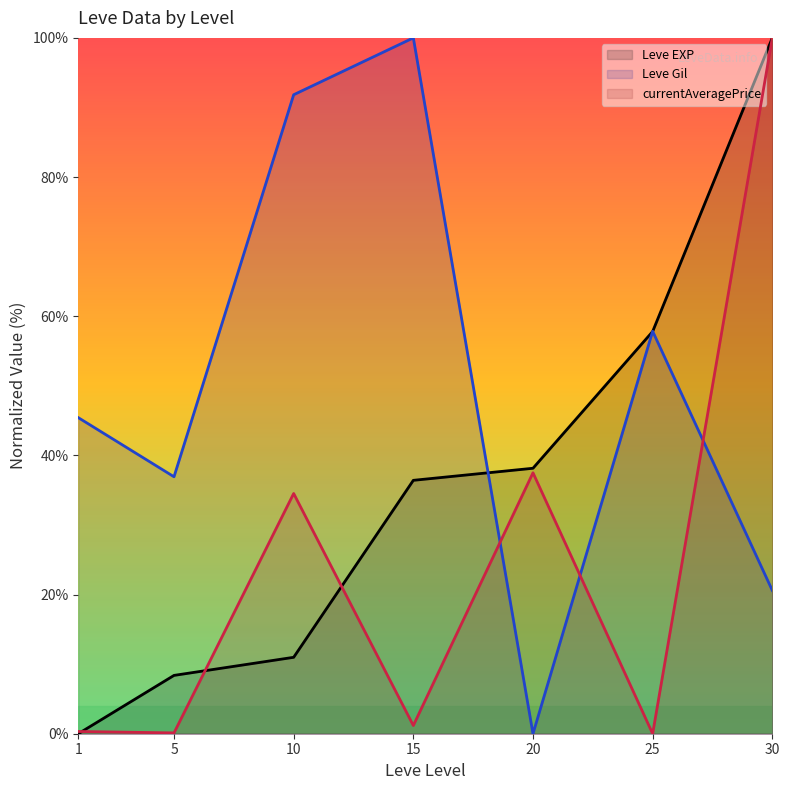

How many lines are shown in the chart?

3